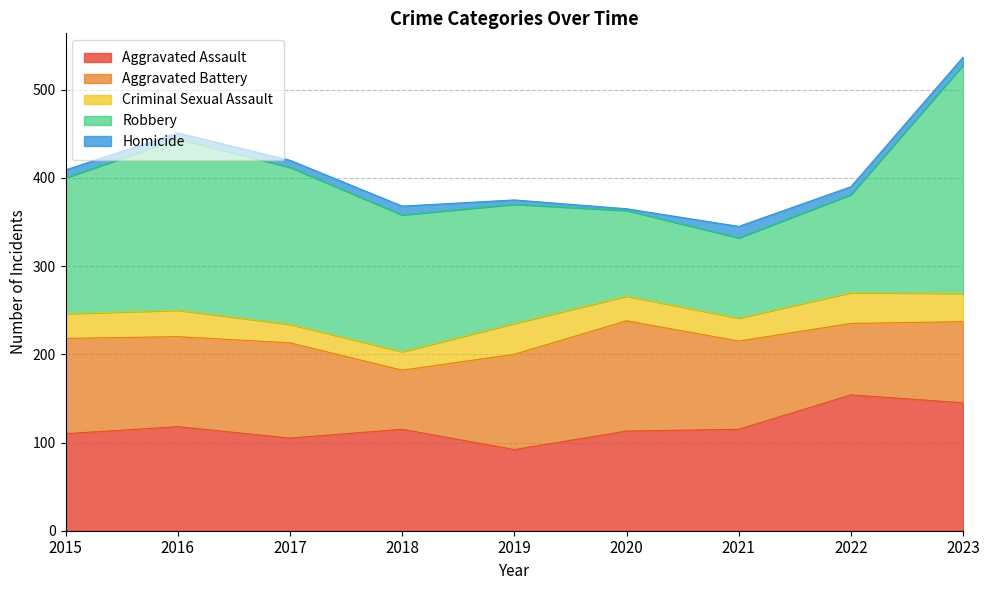

True or false: Criminal Sexual Assault and Aggravated Assault cross at least once.

False